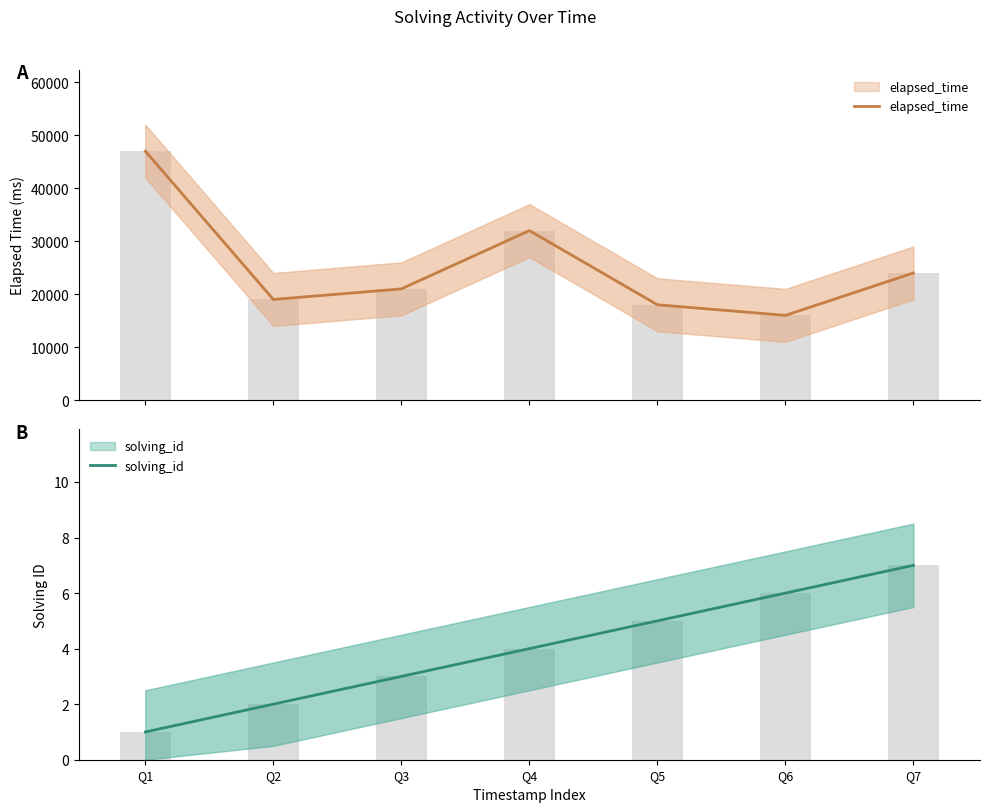

The solving_id series shows 2 at Q2. True or false?

True